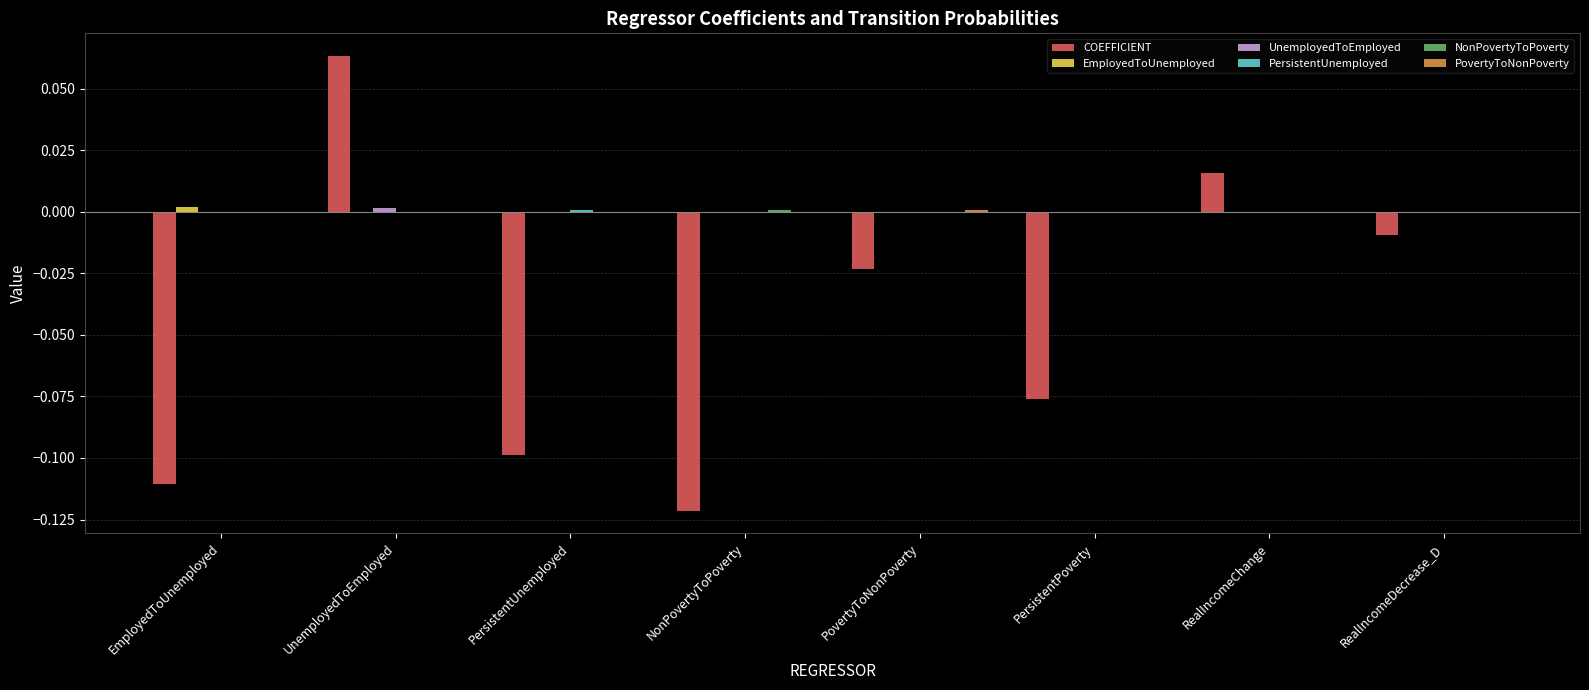

How many groups of bars are there?

8